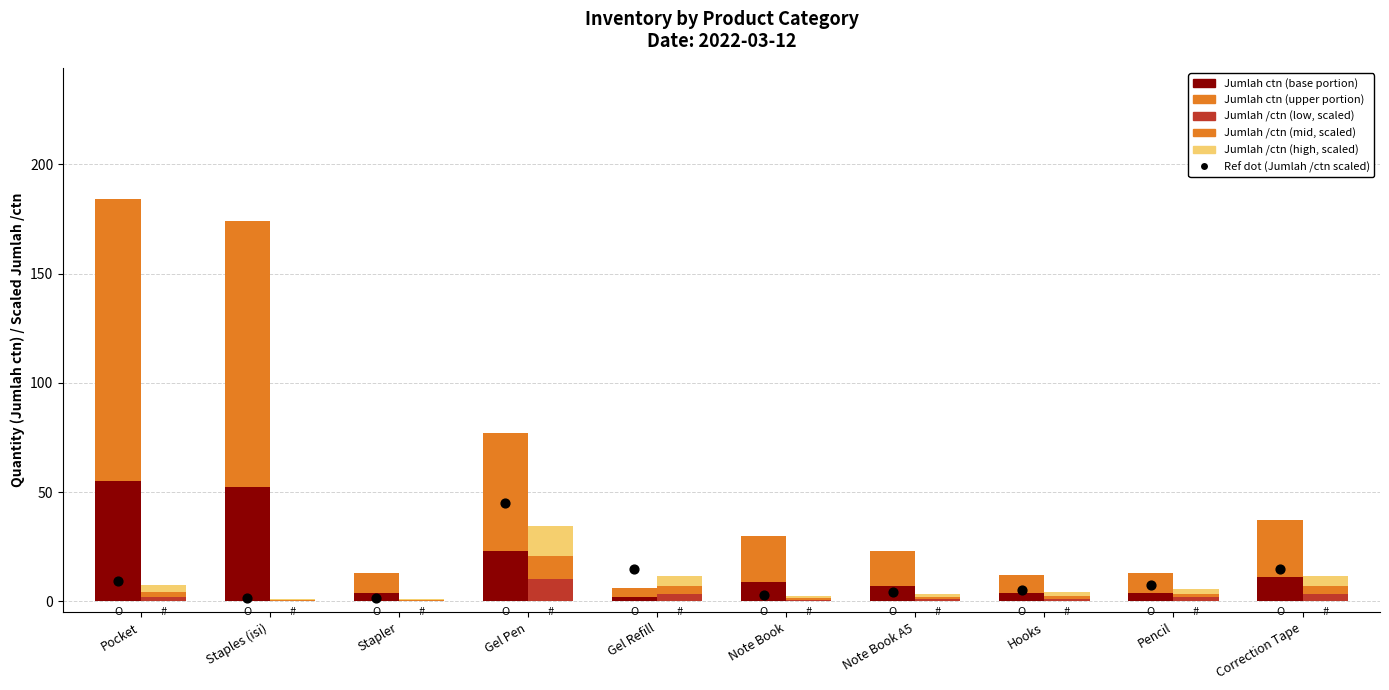

At how many categories does at least one series exceed 8?

10